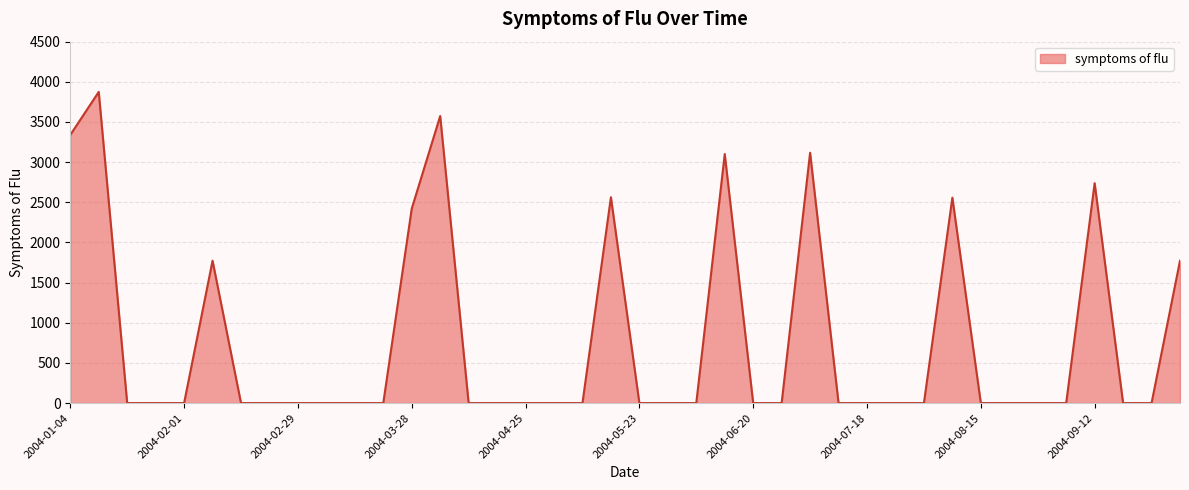

What is the greatest value displayed?

3874.5